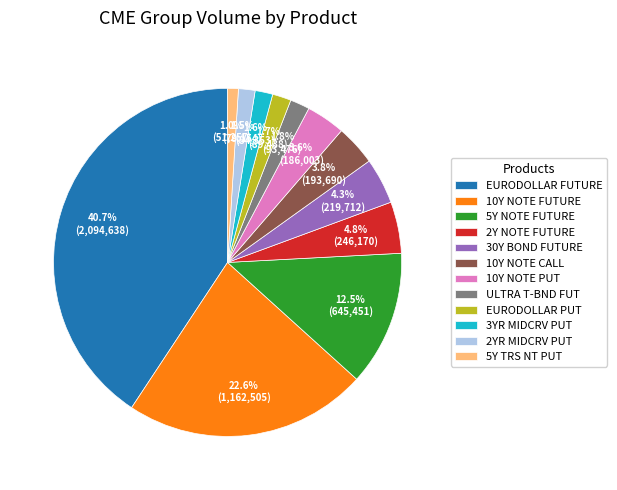

What is the ratio of the value at 2Y NOTE FUTURE to the value at 30Y BOND FUTURE?

1.1